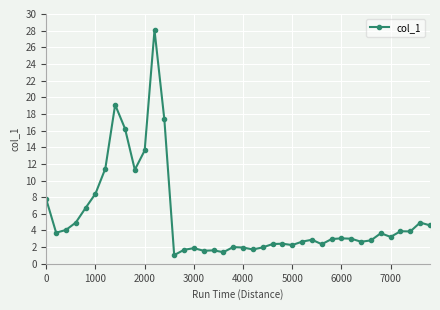

True or false: the data has more than 1 interior local peaks.

True